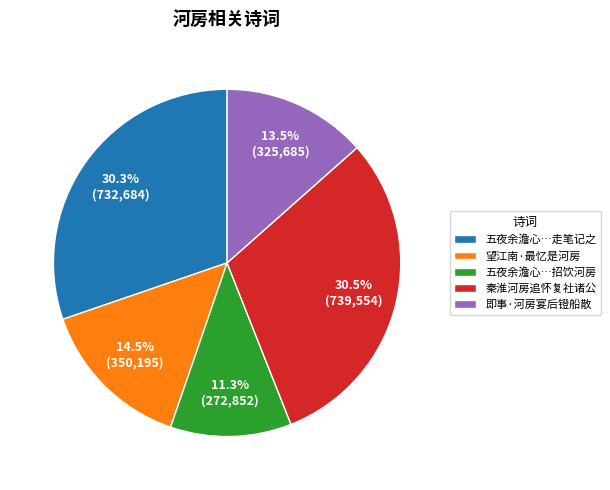

Count the number of slices in the pie.

5